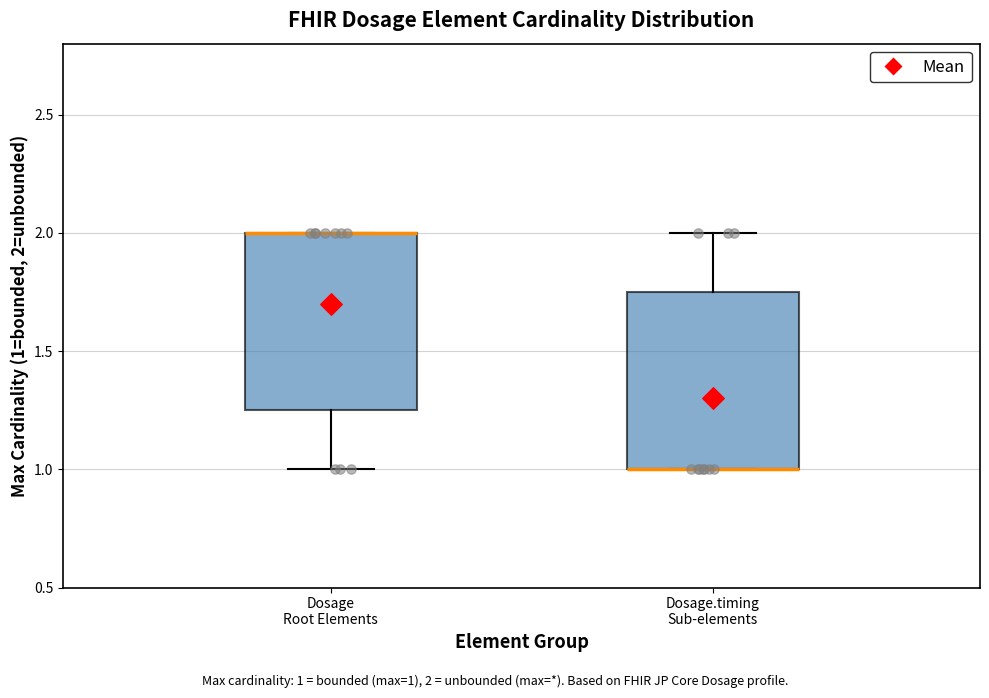

Where does the upper whisker of the box for Dosage.timing Sub-elements end on the y-axis? The values are not printed on the chart, so give them approximately, as read against the axis.

2.00